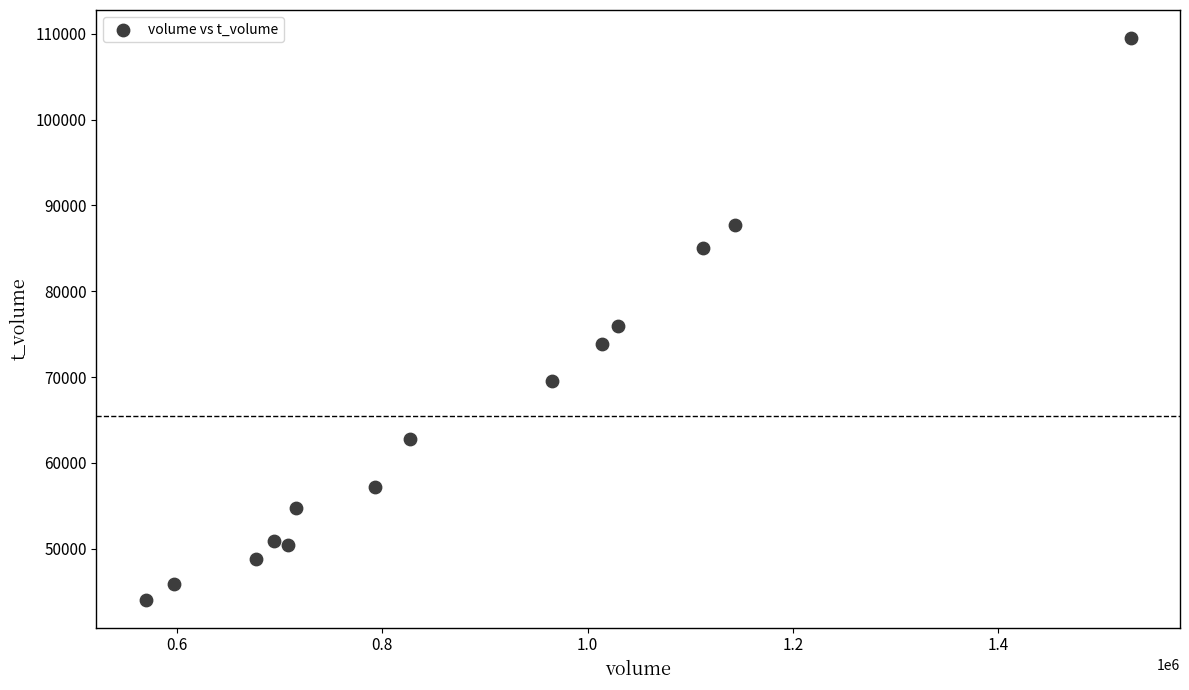

What is the range of Y values (max minus min)?

65419